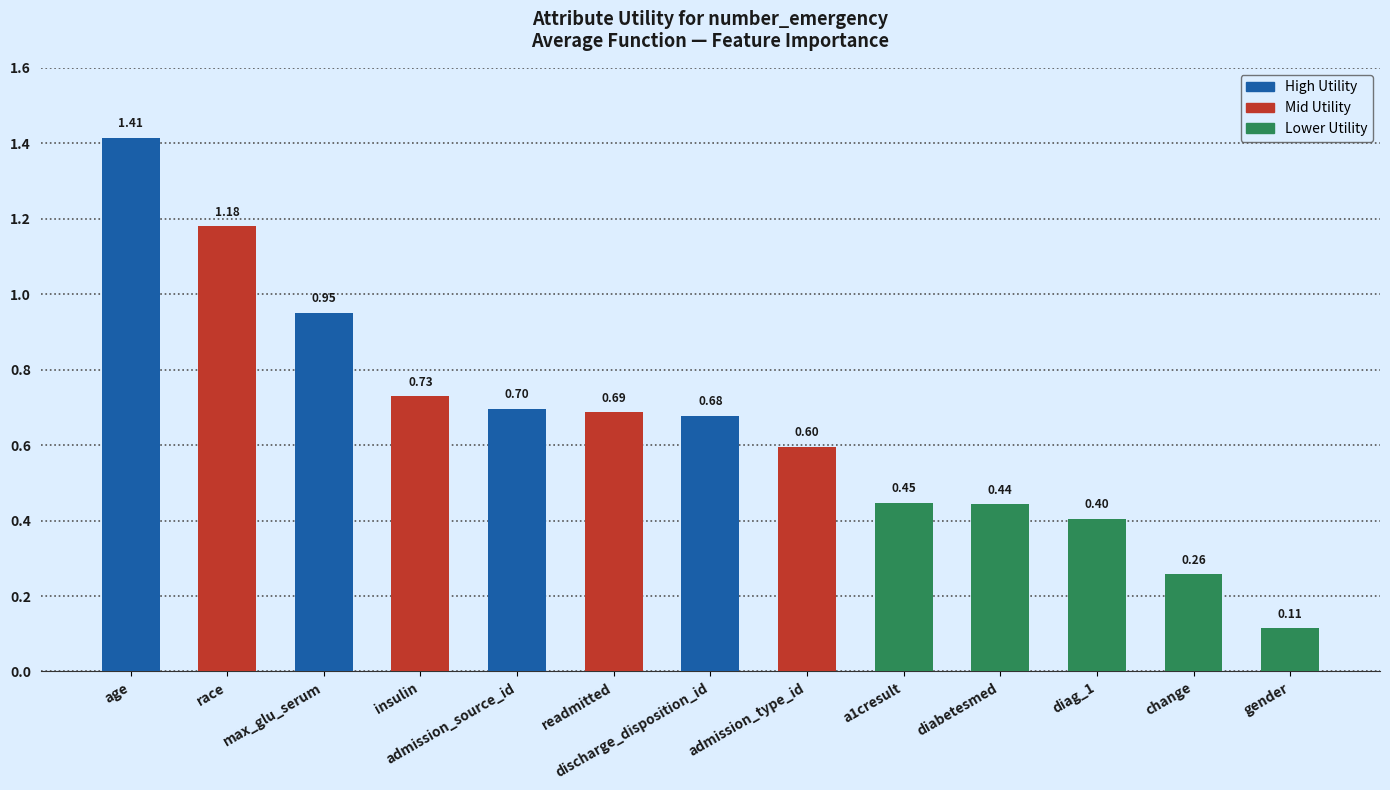

Count the number of data series in this chart.

1